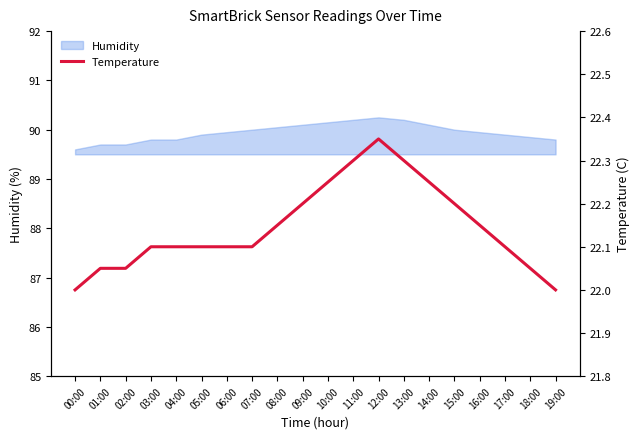

How many interior local peaks (higher than both neighbors) does the data have?

1